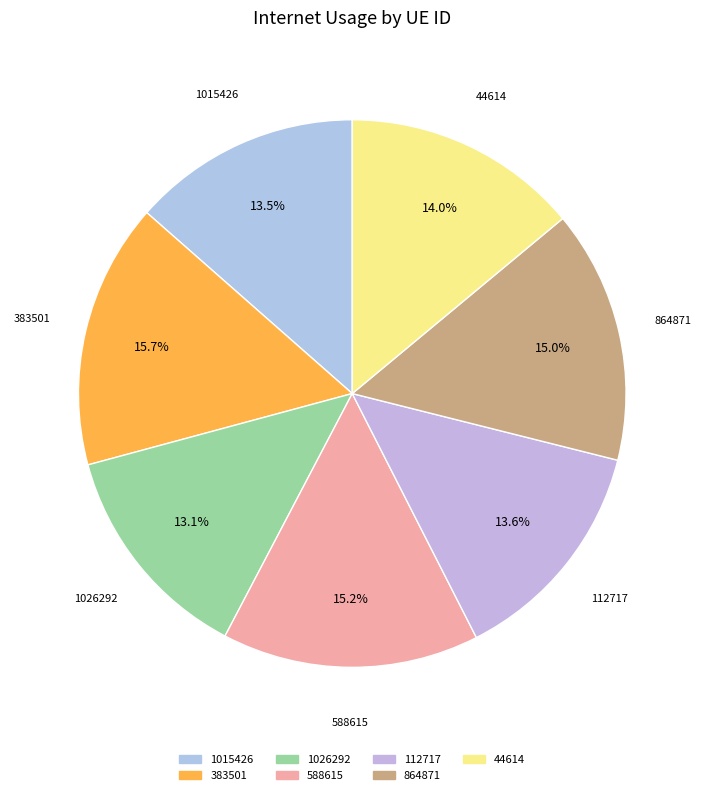

What is the ratio of the value at 588615 to the value at 383501?

1.0